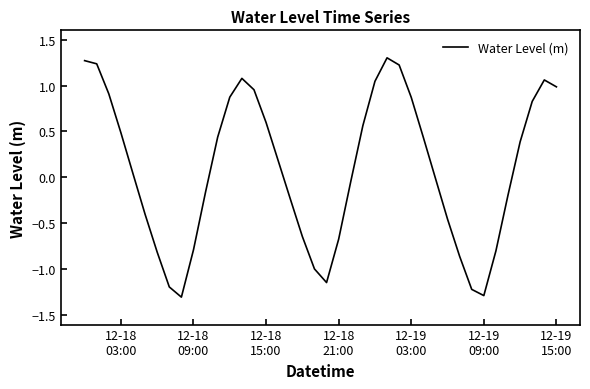

What is the difference between the second highest and second lowest values?

2.6